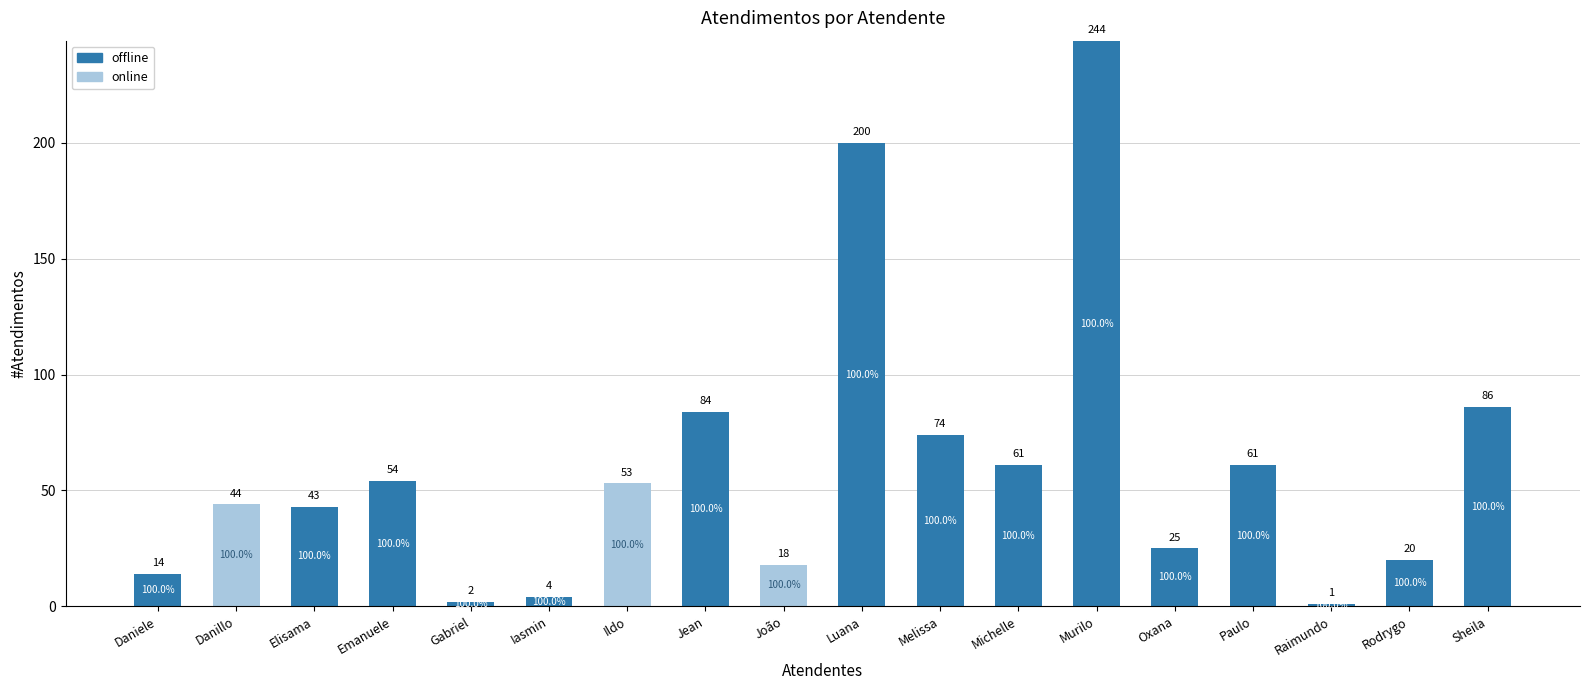

At which category is the sum across all series the highest?

Murilo